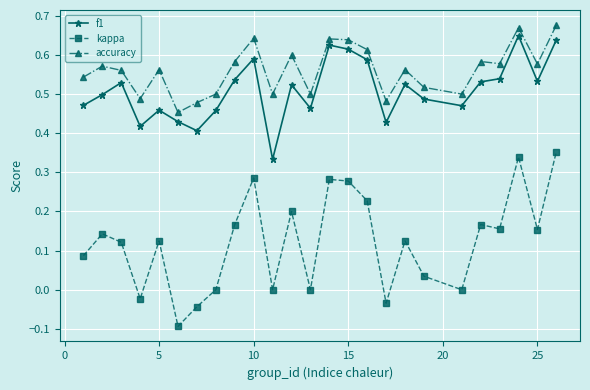

Which series has the largest range (max minus min)?

kappa